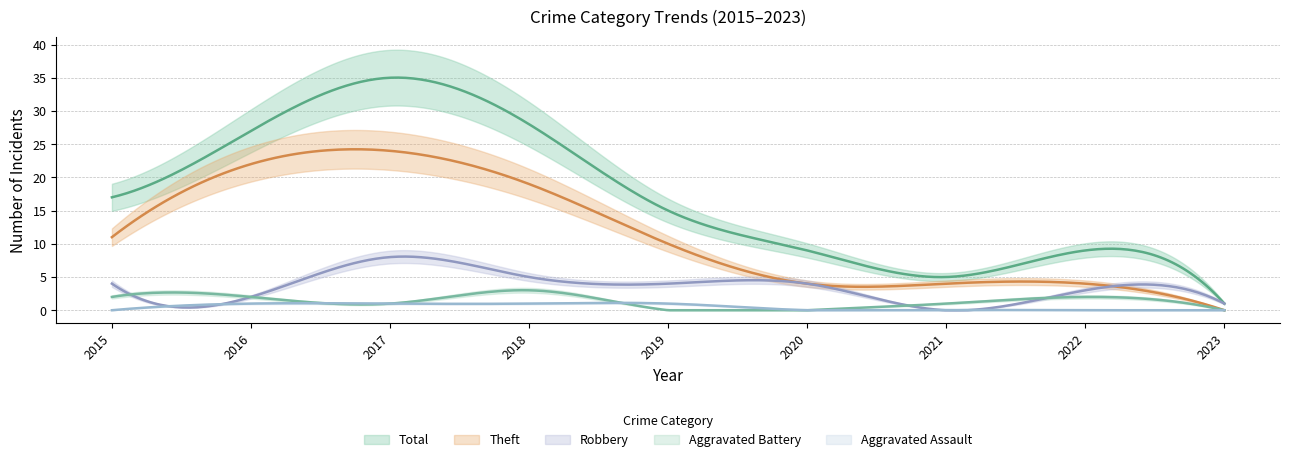

The value of Aggravated Battery at 2023 is 2. True or false?

False